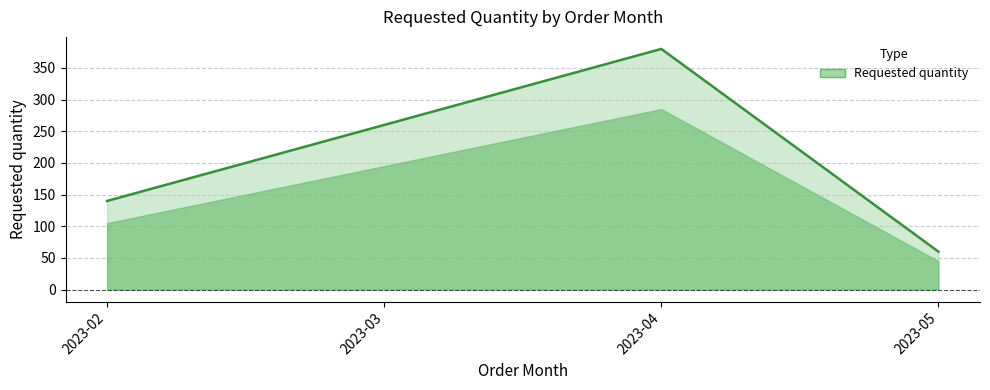

What is the sum of all values?

840